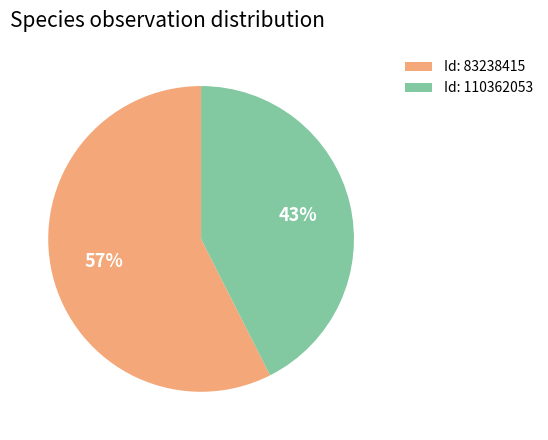

To the nearest percent, what percentage of the pie is Id: 110362053?

43%